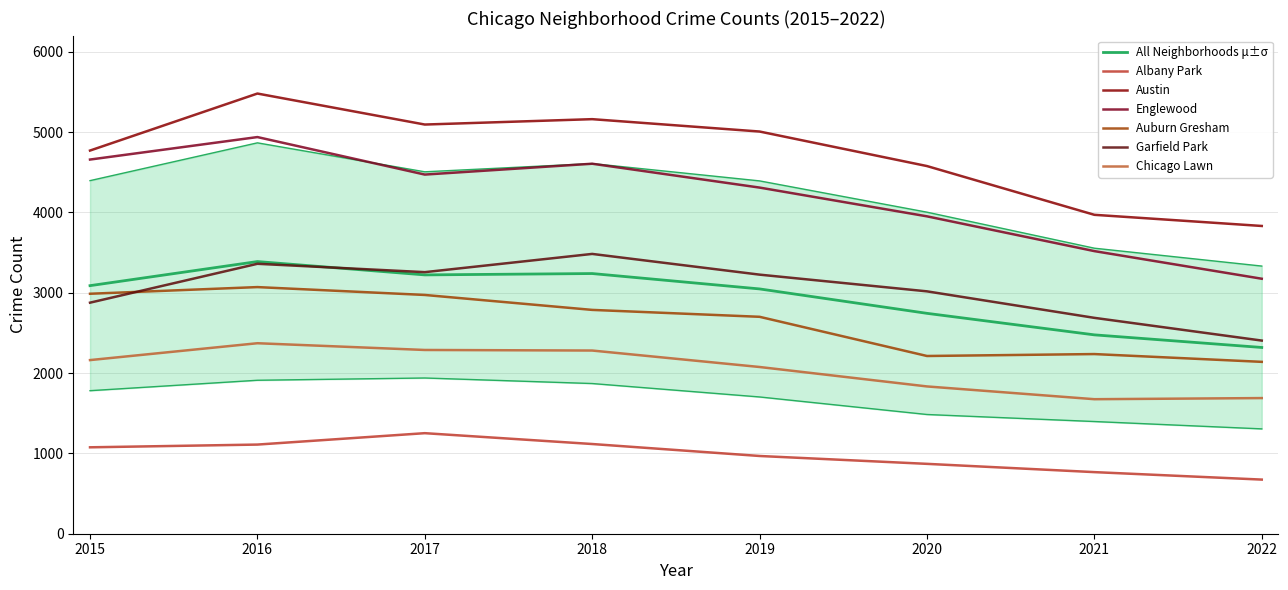

What value does the Chicago Lawn series have at 2019?

2076